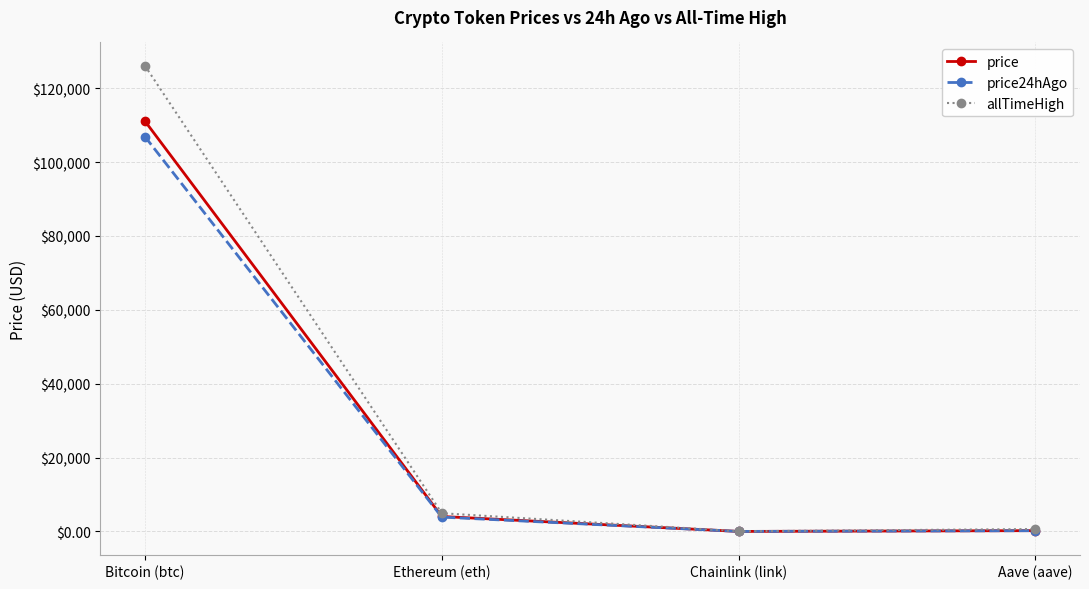

What is the label of the 3rd point from the right?

Ethereum (eth)